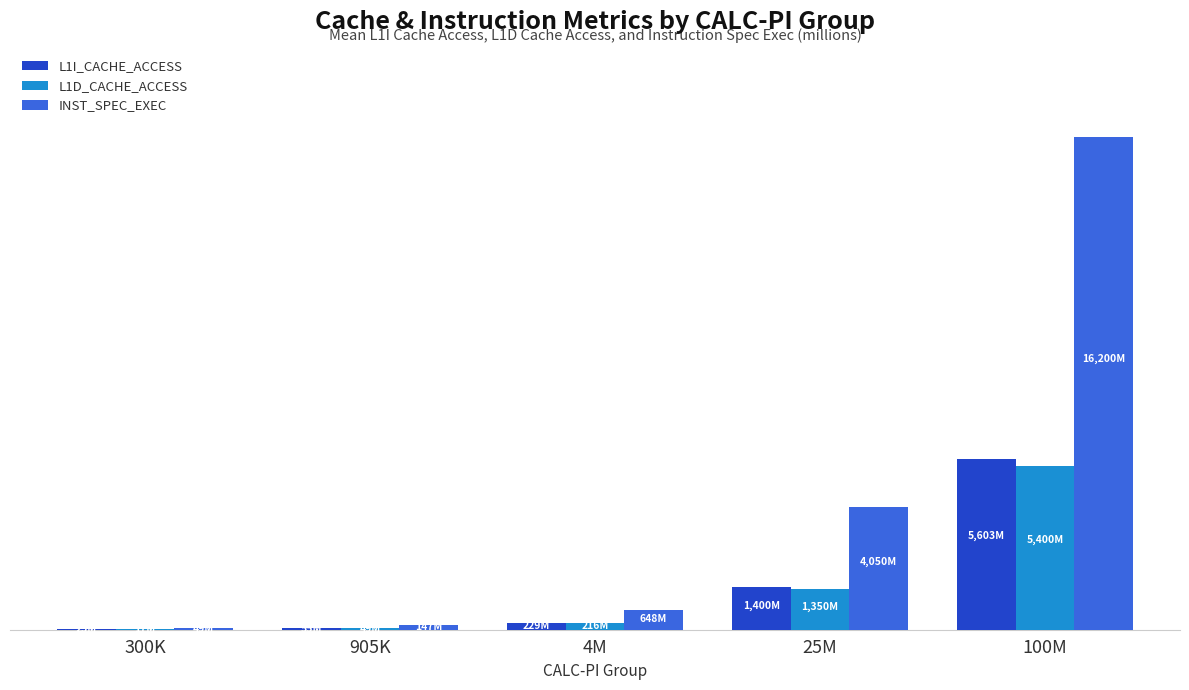

Are the bars grouped side by side (vs. stacked)?

Yes